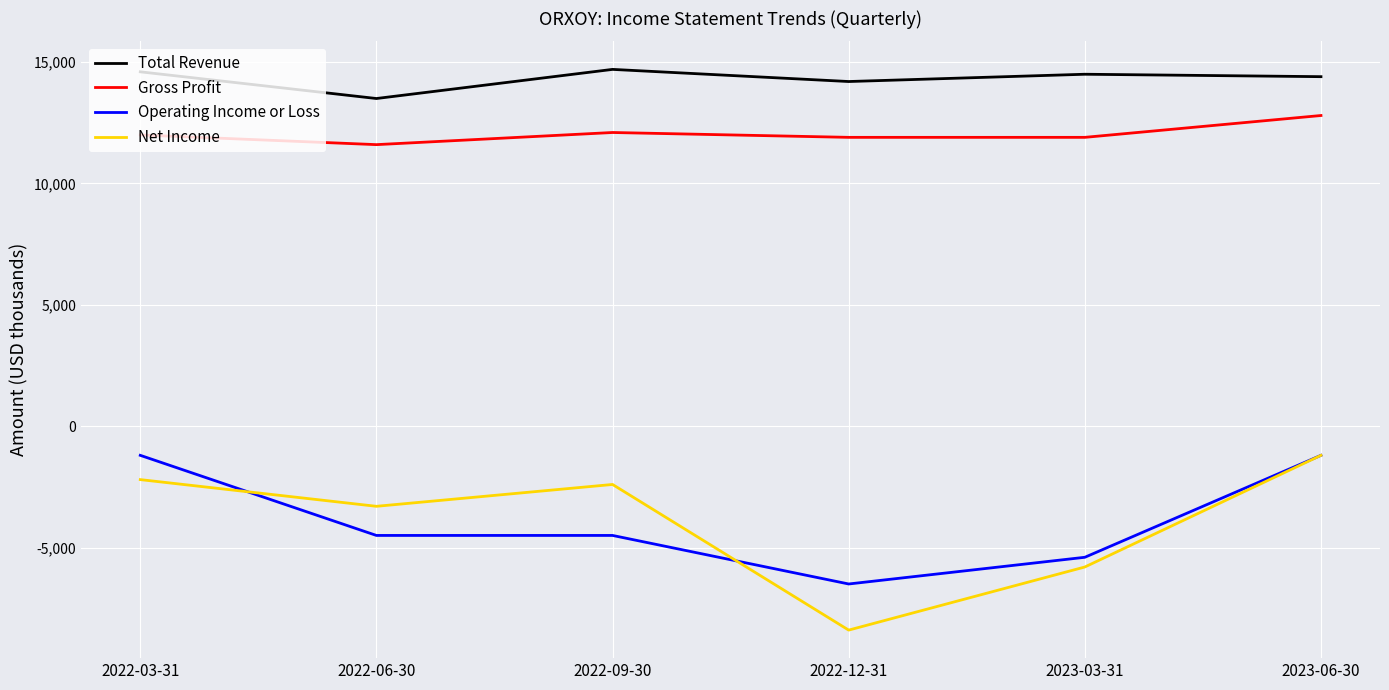

At which label is Net Income closest to -4800?

2023-03-31